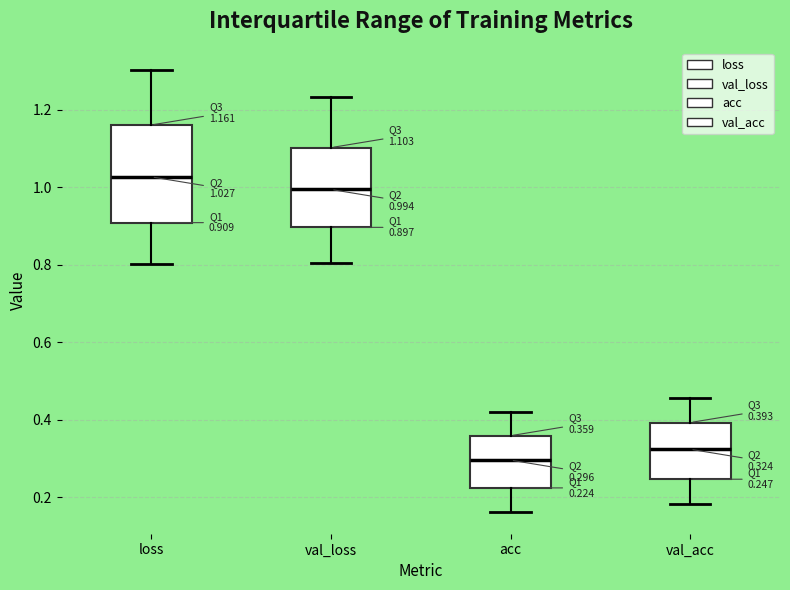

Which box has the lowest median line?

acc